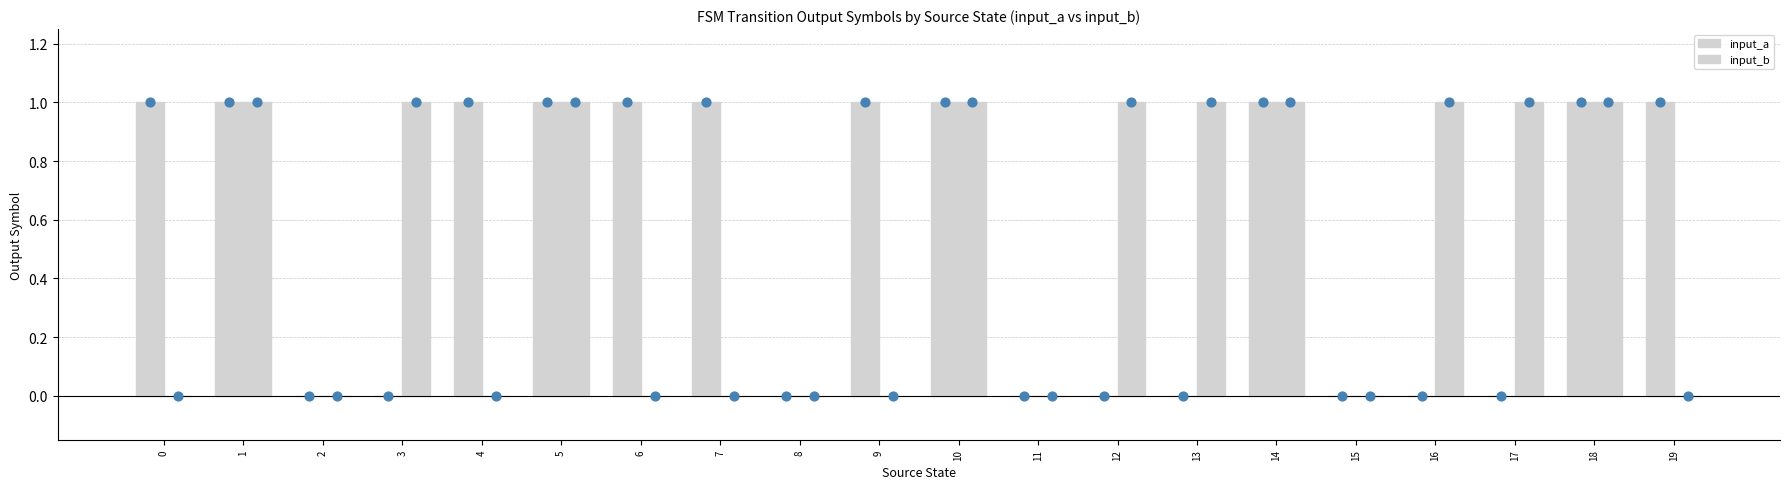

Which series has the largest total across all categories?

input_a